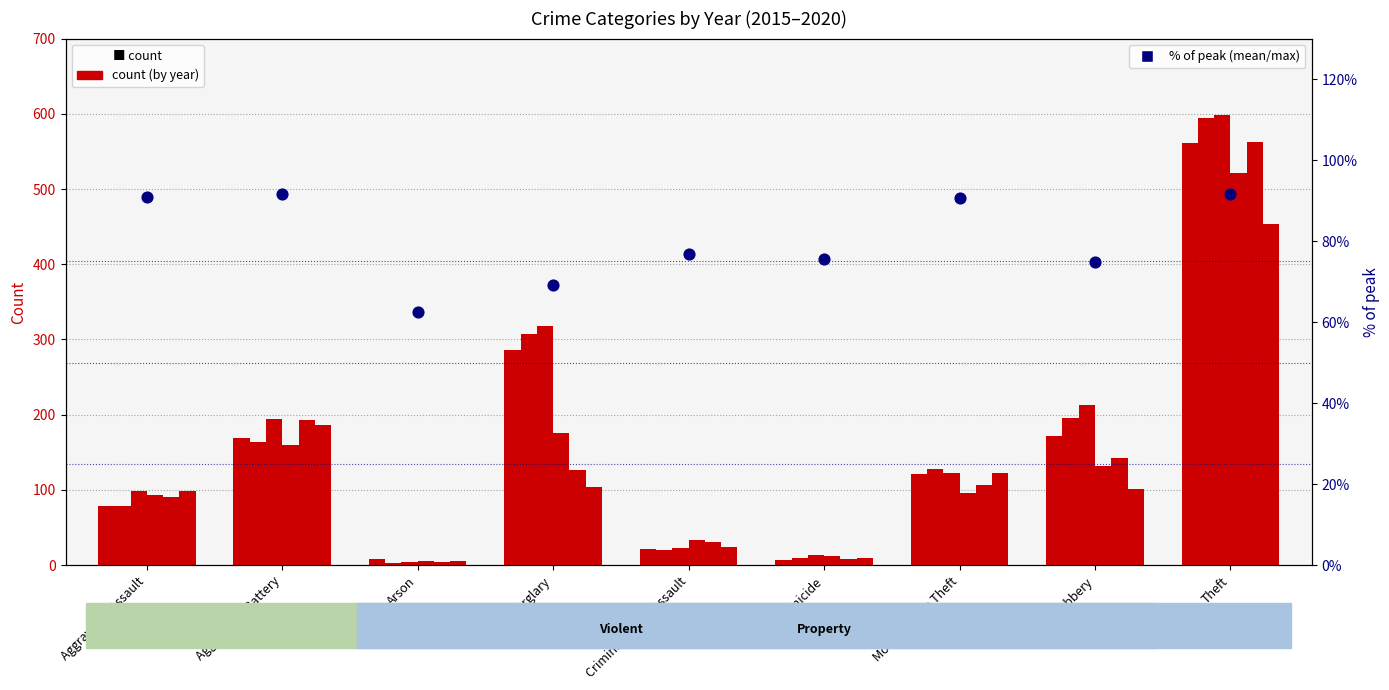

What is the change in value from Aggravated Assault to Motor Vehicle Theft?

-0.2